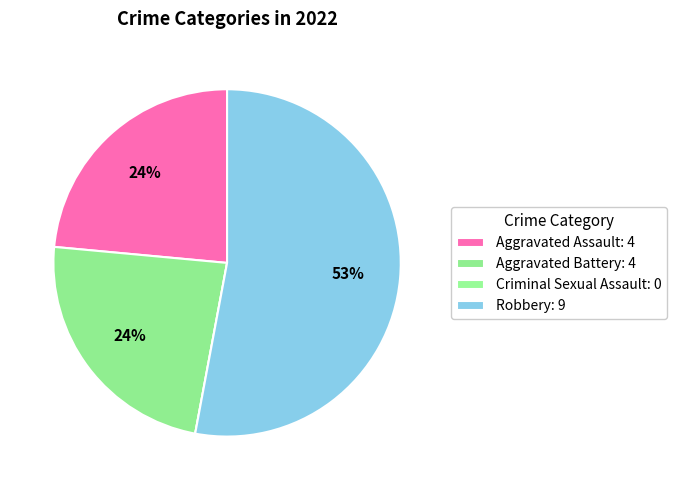

Is it true that Aggravated Assault is 24% of the pie?

True